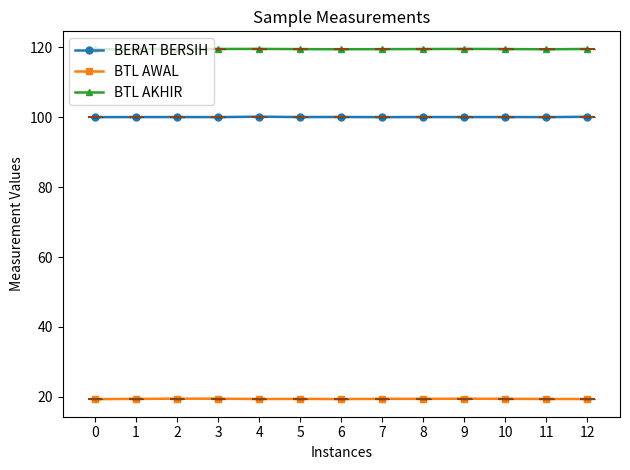

True or false: BTL AKHIR and BTL AWAL intersect in this chart.

False